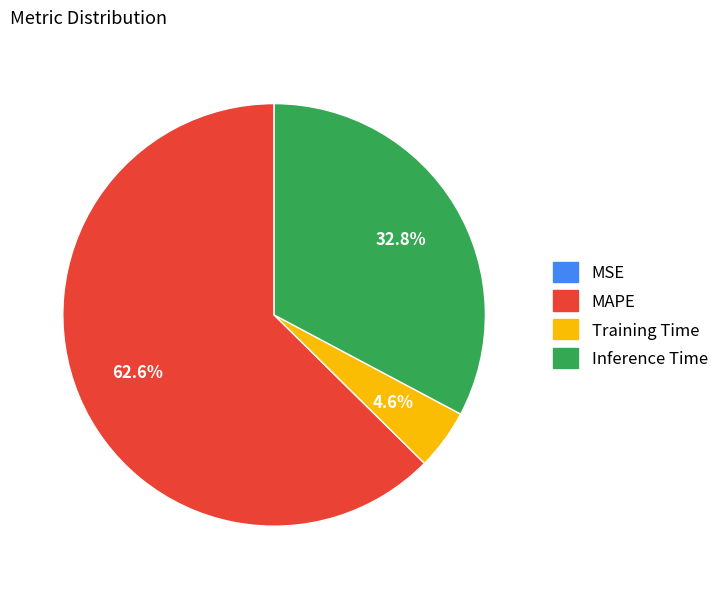

What is the largest slice in the pie chart?

MAPE